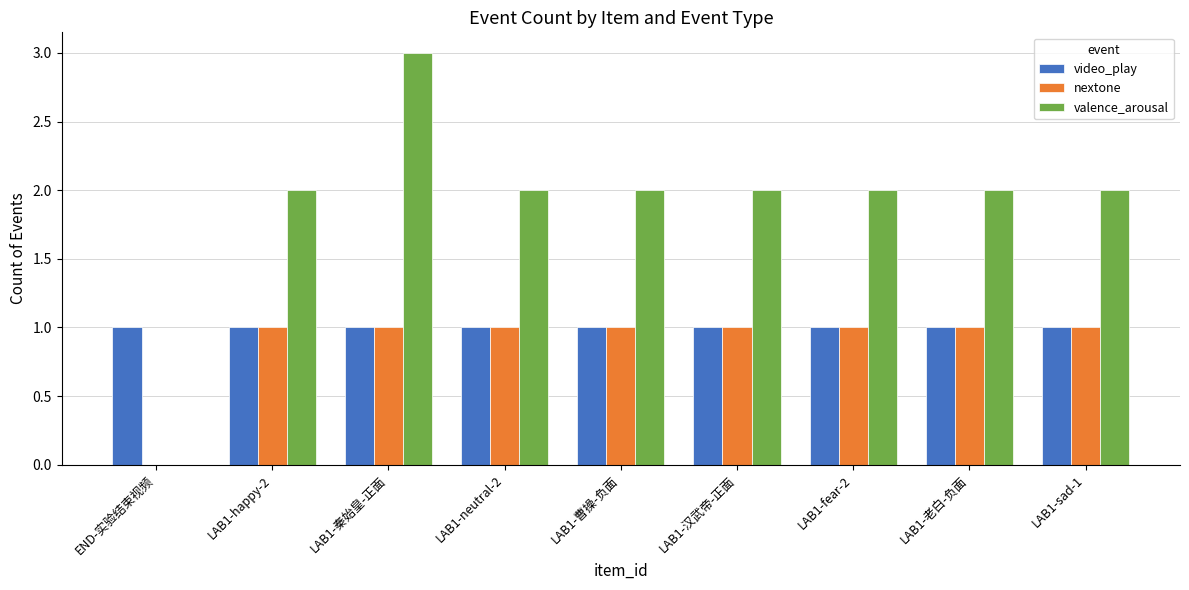

Which series has the largest total across all categories?

valence_arousal